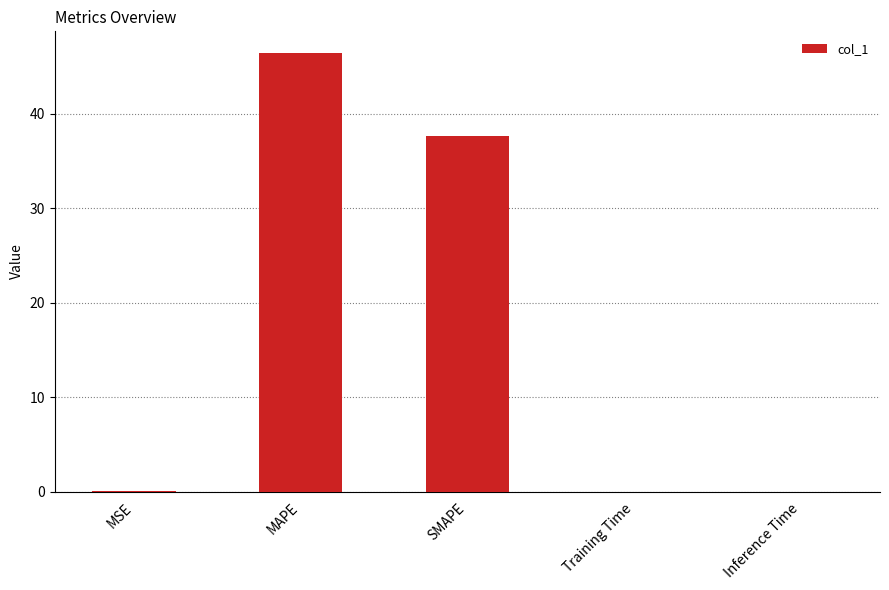

What is the approximate value at SMAPE?

37.7